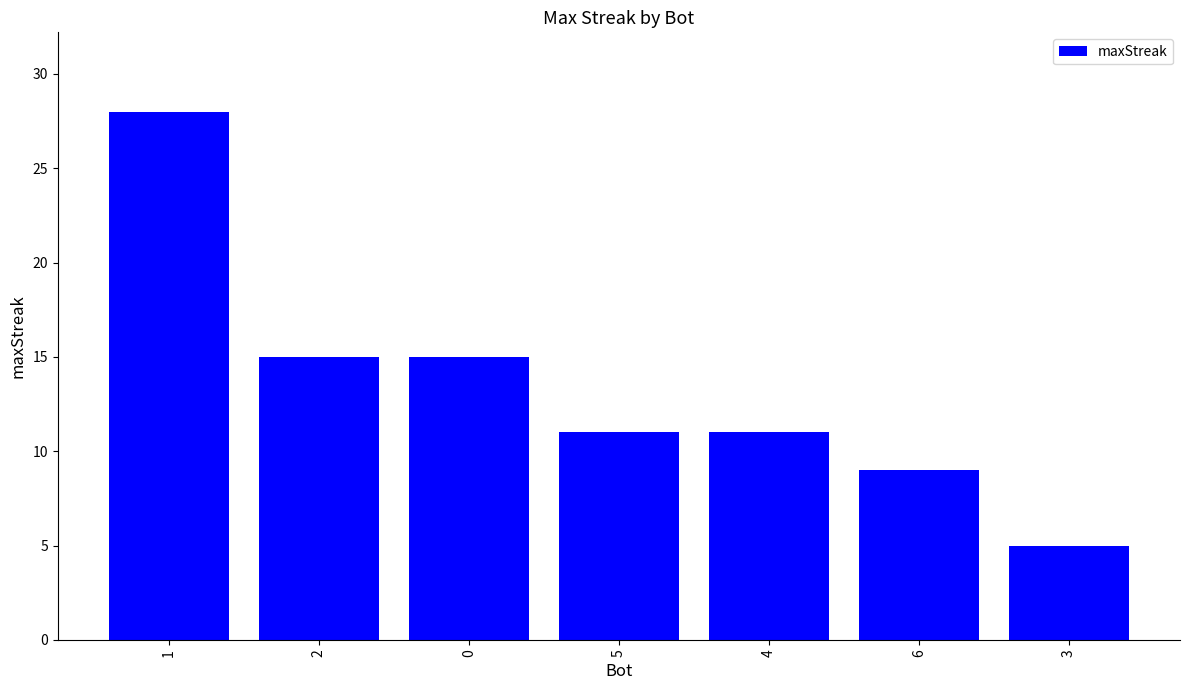

What is the value of the 7th bar from the left?

5